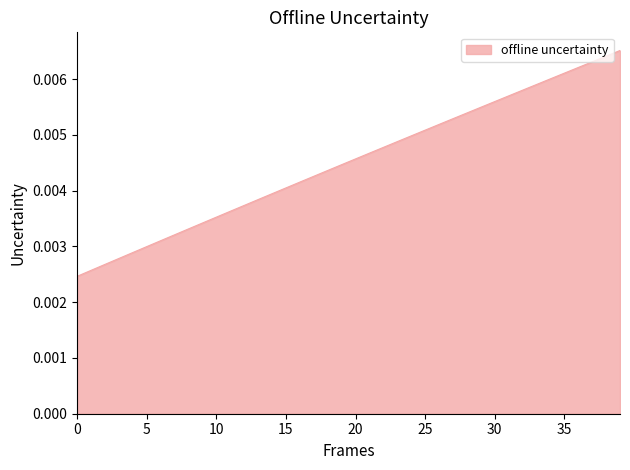

How many lines are shown in the chart?

1